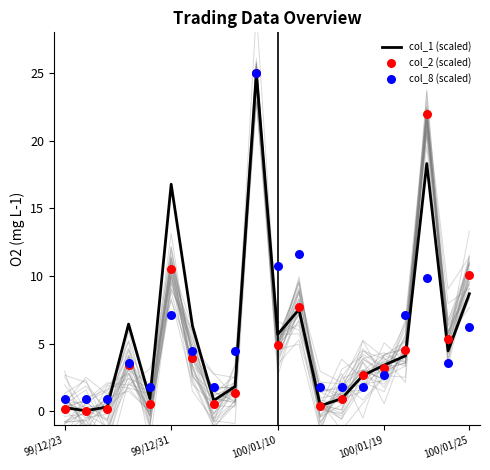

At which category is the sum across all series the highest?

9